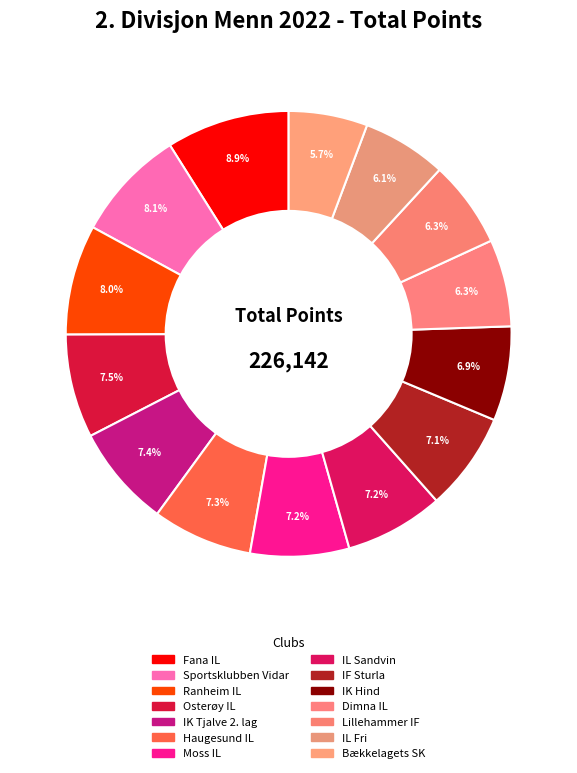

What percentage is the Haugesund IL slice, to the nearest percent?

7%